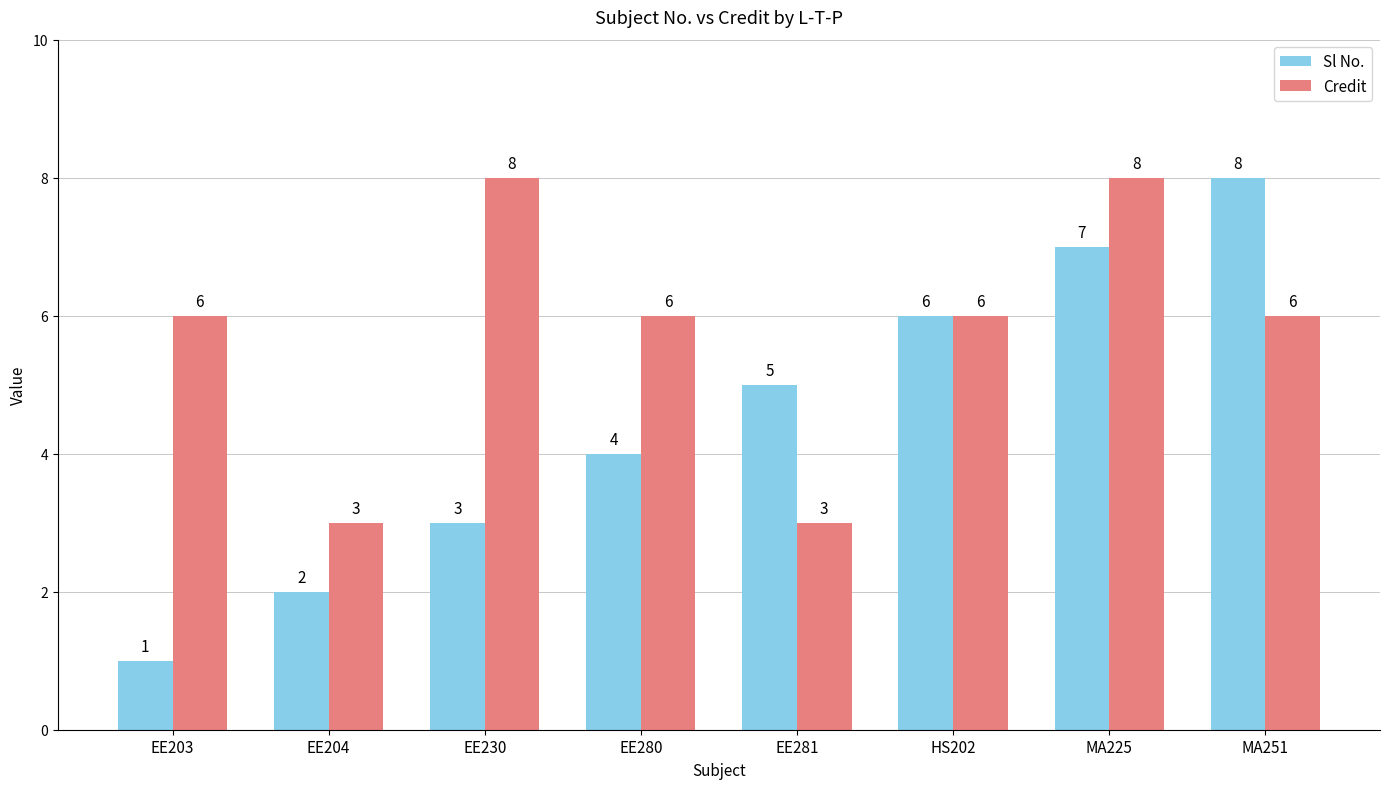

What is the spread (max minus min) of values at EE203?

5